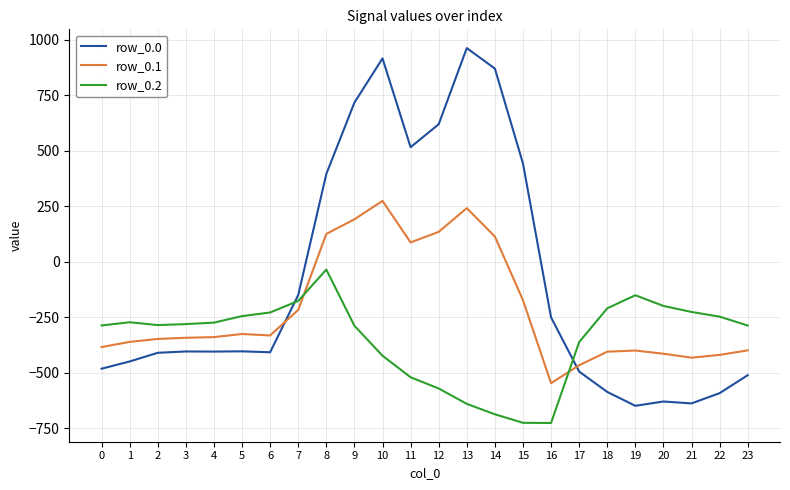

What is the spread (max minus min) of values at 2?

124.8